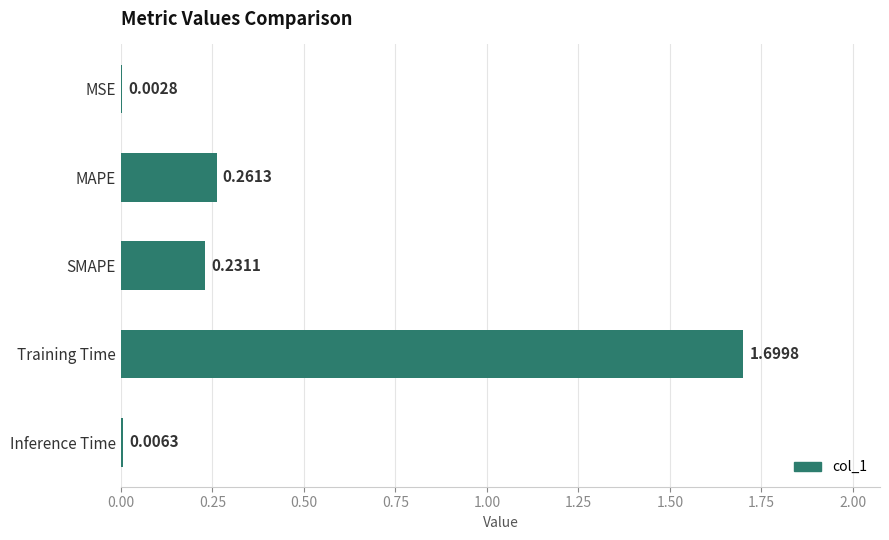

Which category has the highest value across all series?

Training Time